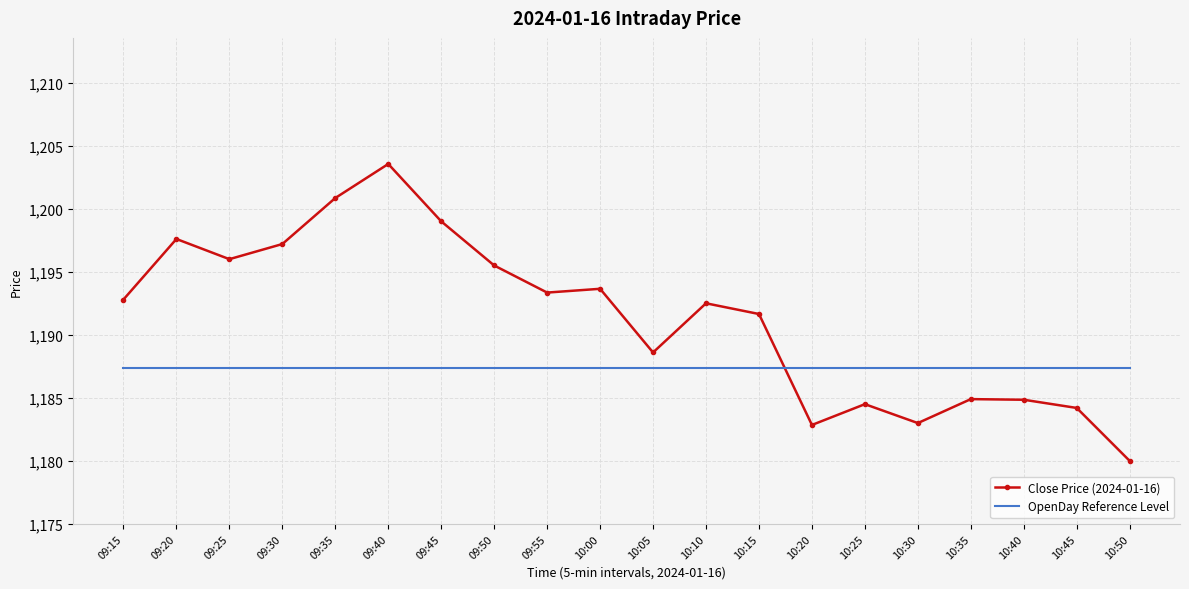

What is the minimum value for OpenDay Reference Level?

1187.4